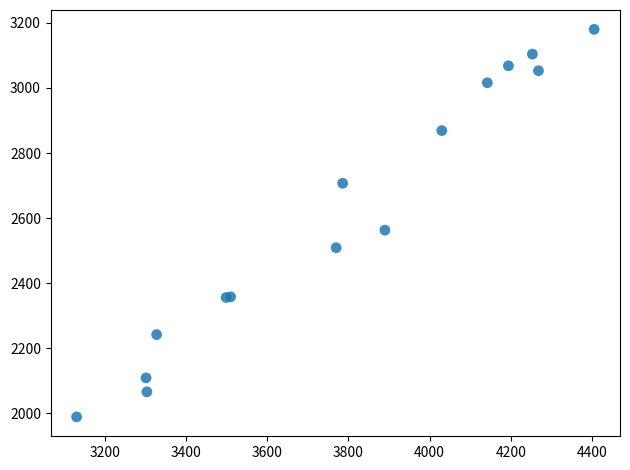

What Y value in the scatter plot is closest to 2584?

2563